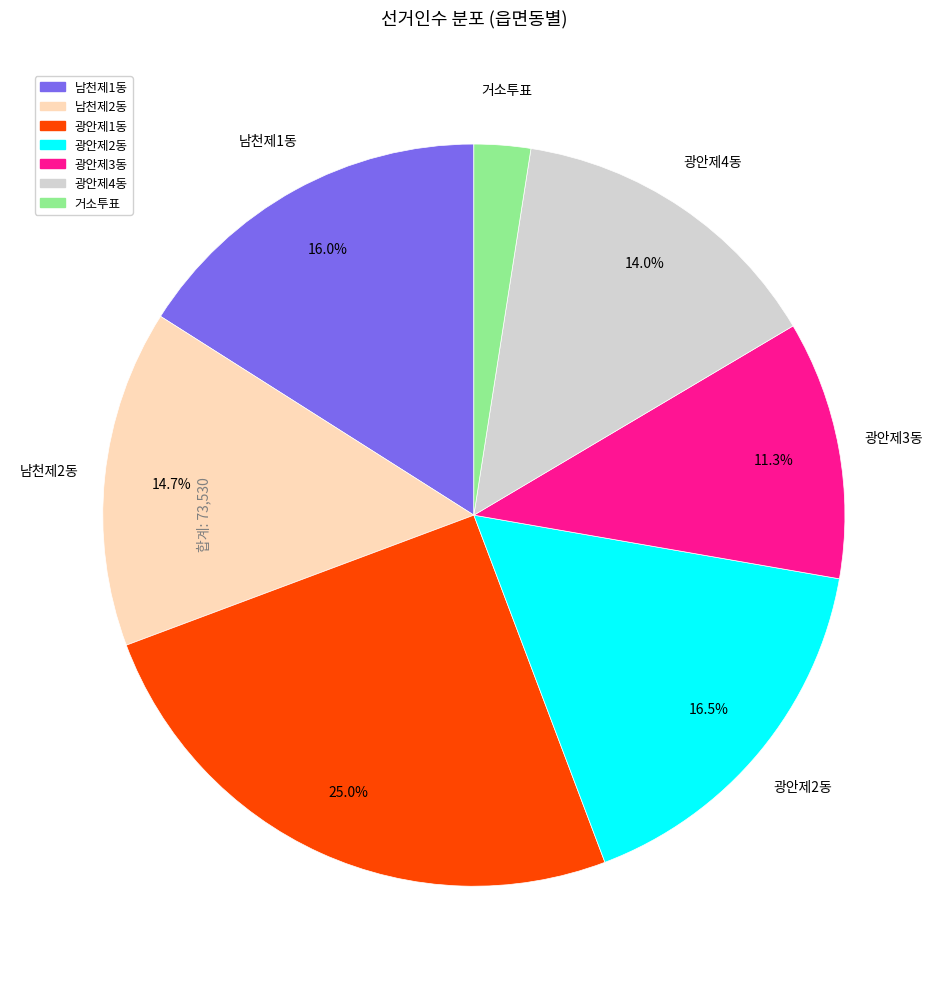

What percentage is the 남천제1동 slice, to the nearest percent?

16%